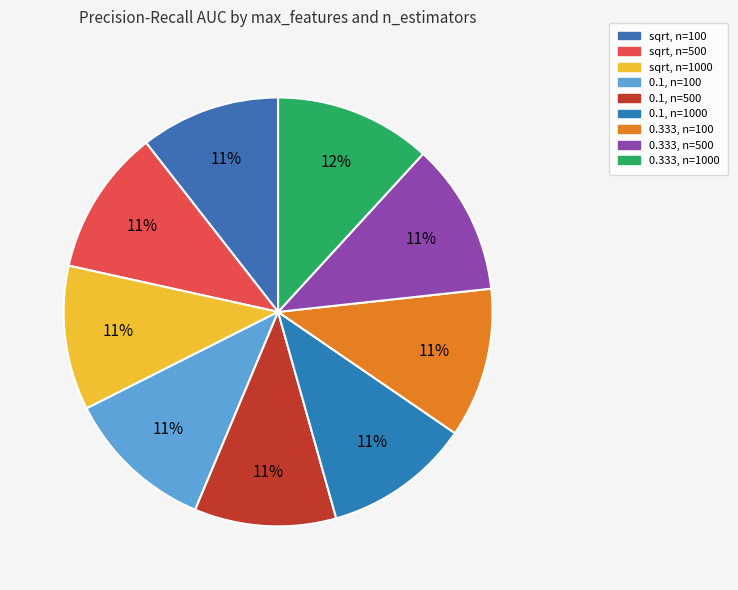

How many segments does this pie chart have?

9